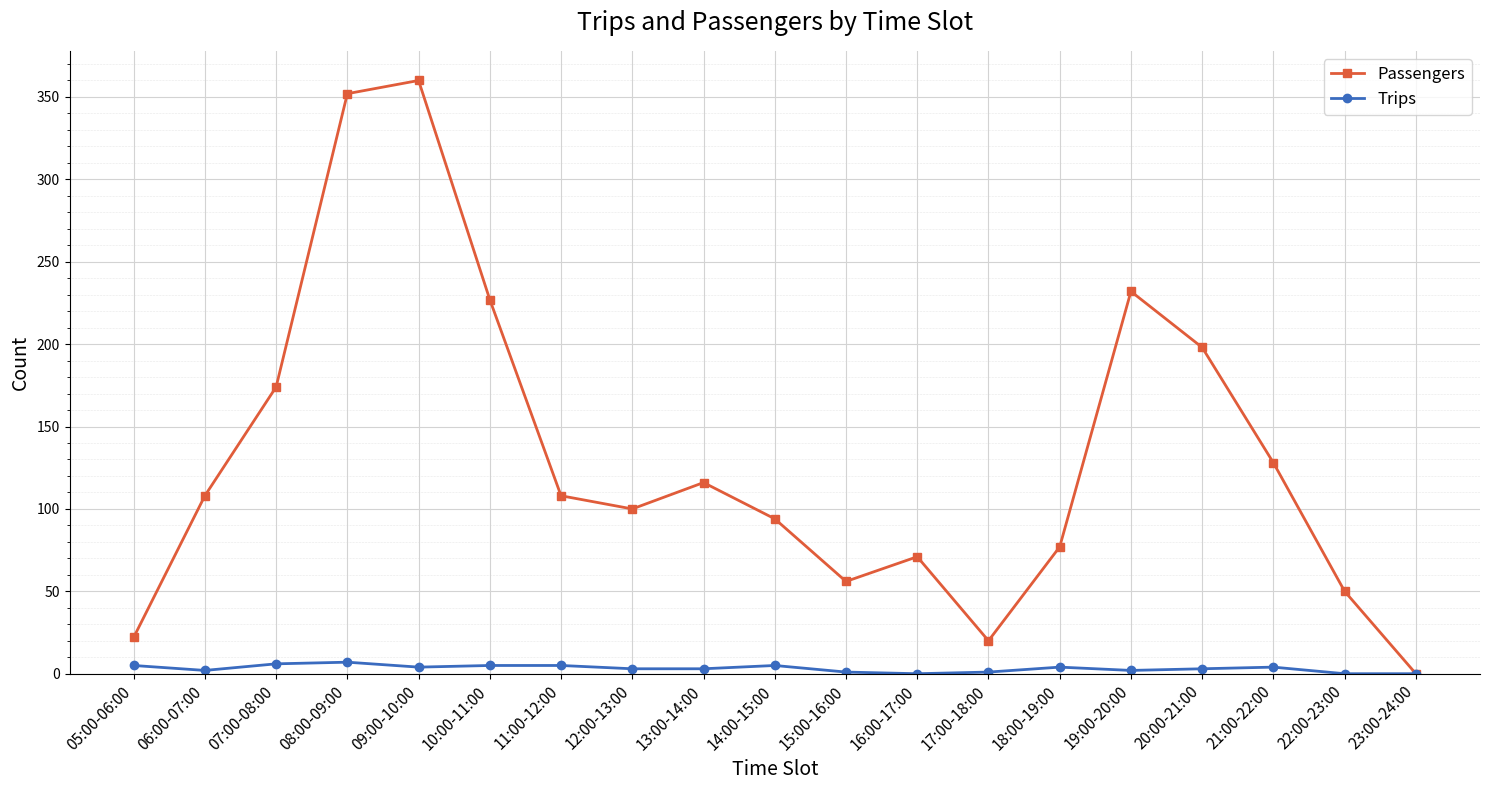

Between 07:00-08:00 and 13:00-14:00, which series saw the biggest shift?

Passengers